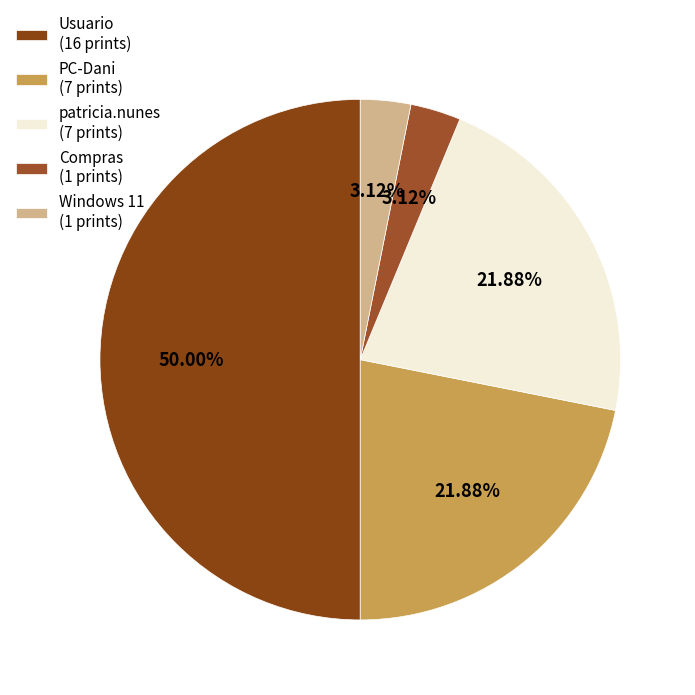

How many slices are in this pie chart?

5